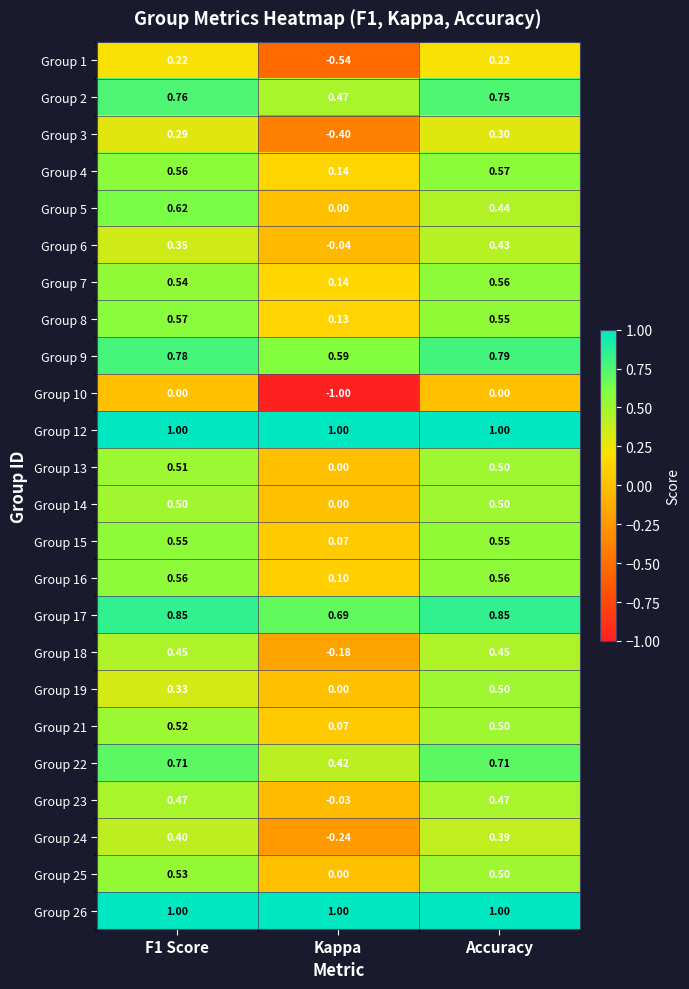

At which label is Group 14 closest to 0?

Kappa